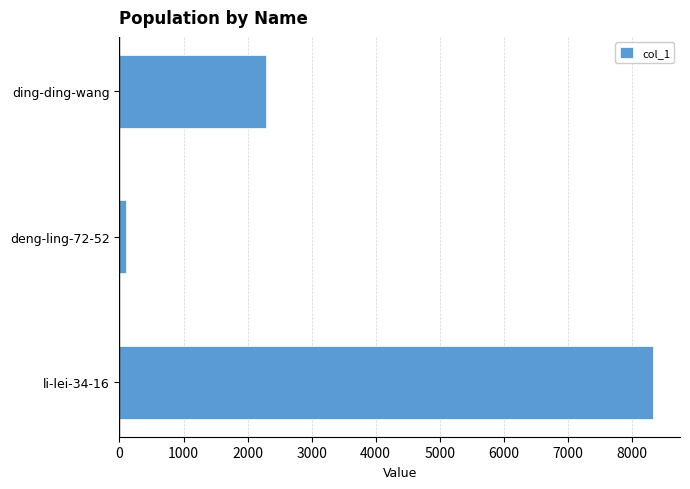

How many values are below 2286?

1